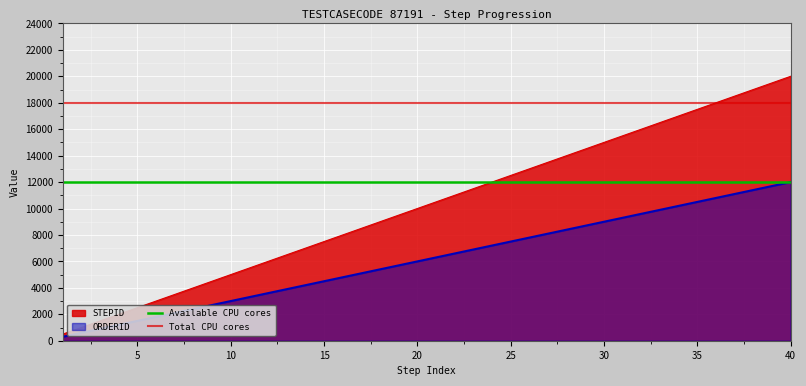

What is the sum of all Available CPU cores values?

24000